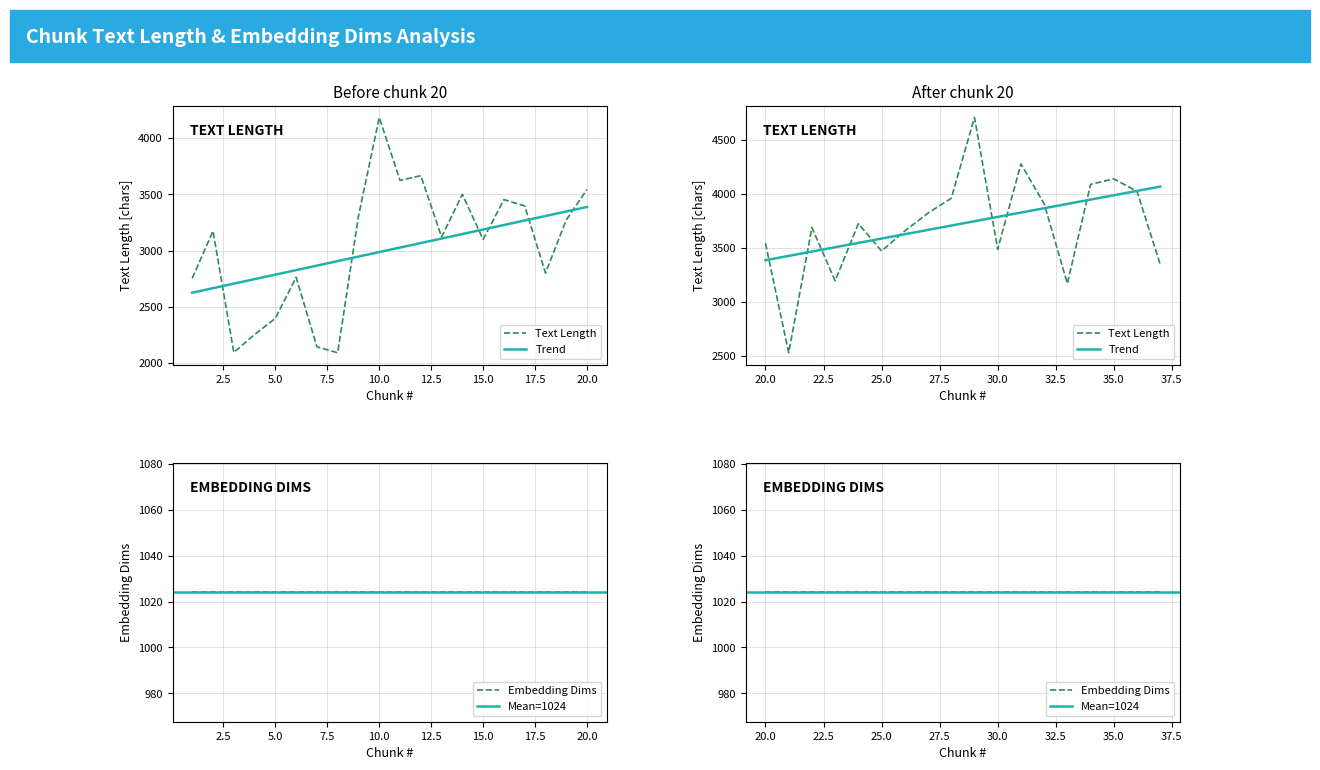

True or false: Embedding Dims has a value of 1431 at 27.

False